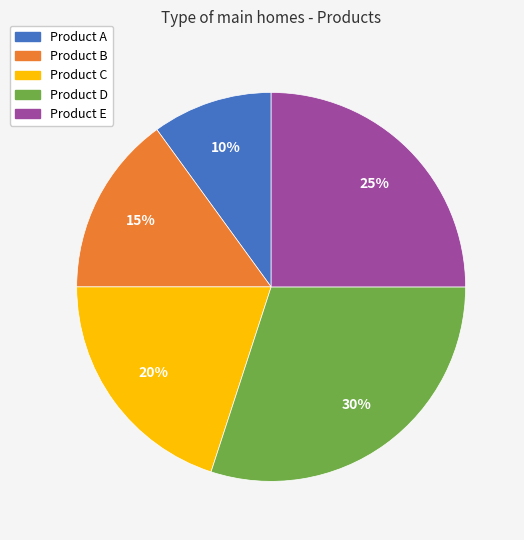

Which slice is the largest?

Product D